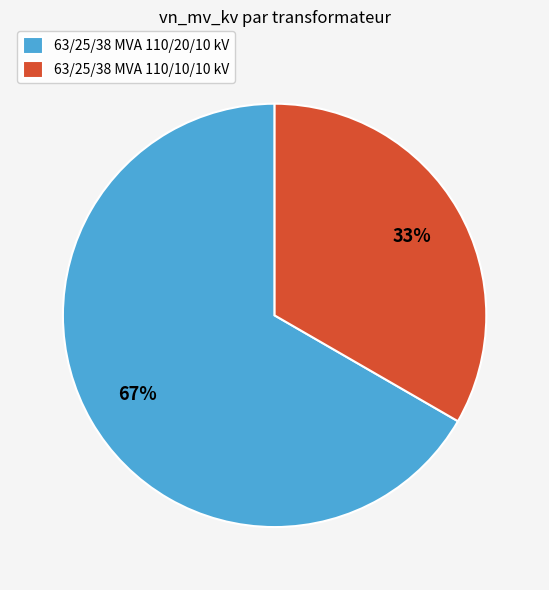

Is there any slice that represents more than half of the pie?

Yes